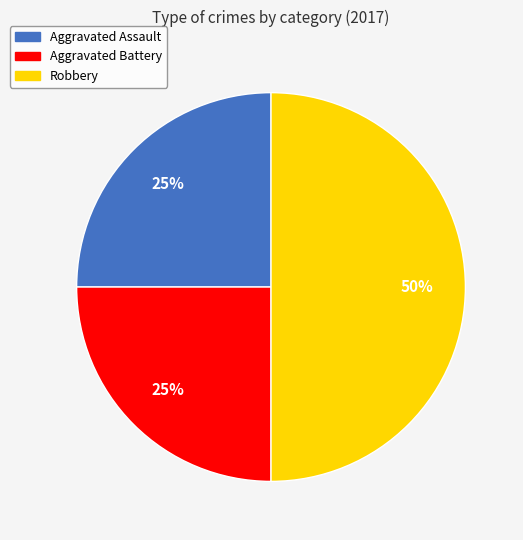

To the nearest percent, what percentage of the pie is Aggravated Battery?

25%